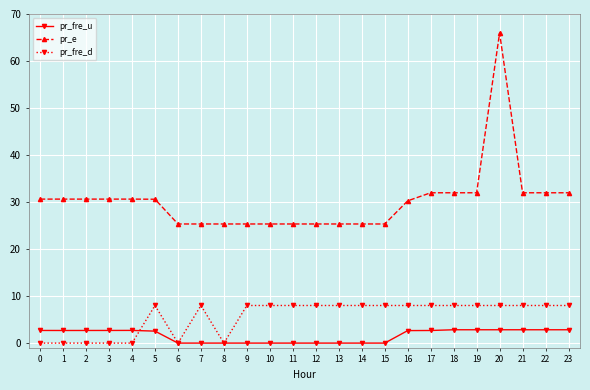

List the series in order of their peak value, lowest first.

pr_fre_u, pr_fre_d, pr_e